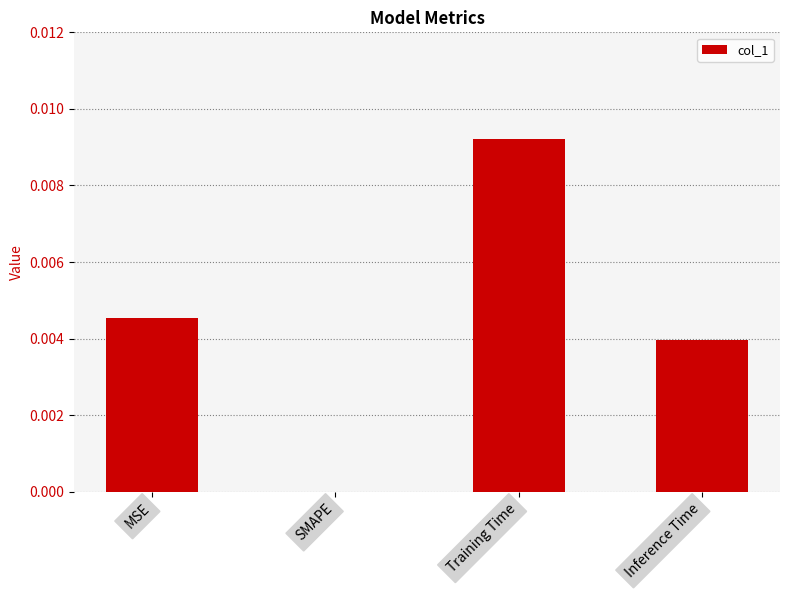

The chart shows a value of 0.0 at Inference Time. True or false?

True